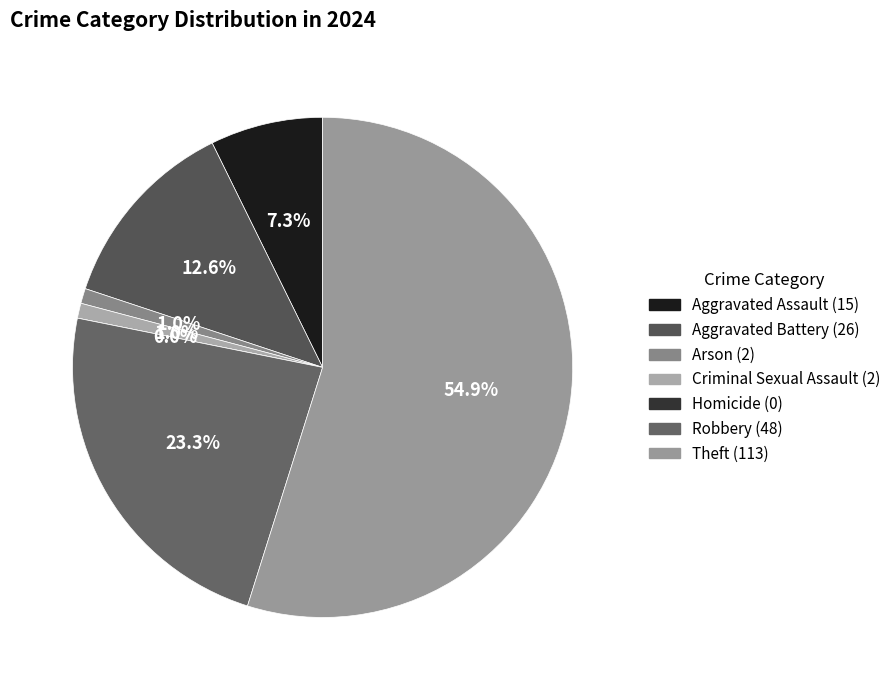

What percentage do Aggravated Assault and Aggravated Battery together represent?

19.9%